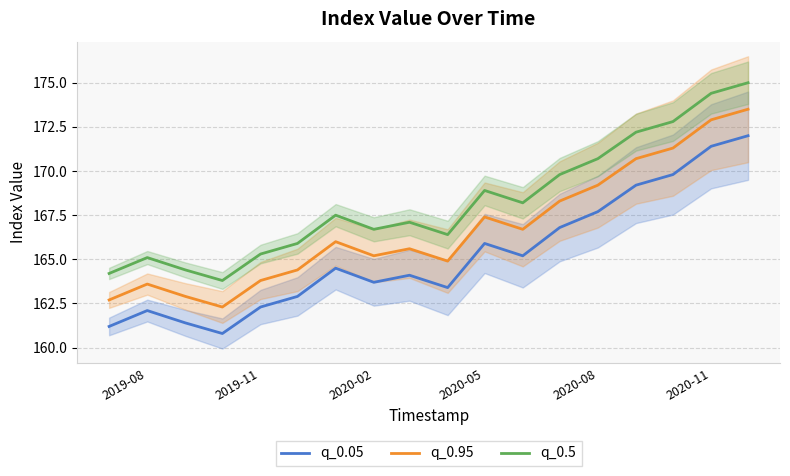

The q_0.05 series shows 162.3 at 2019-11. True or false?

True